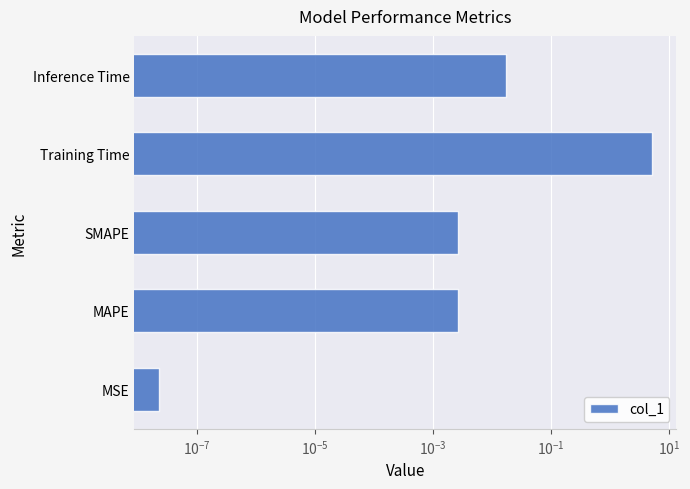

Are the bars horizontal?

Yes